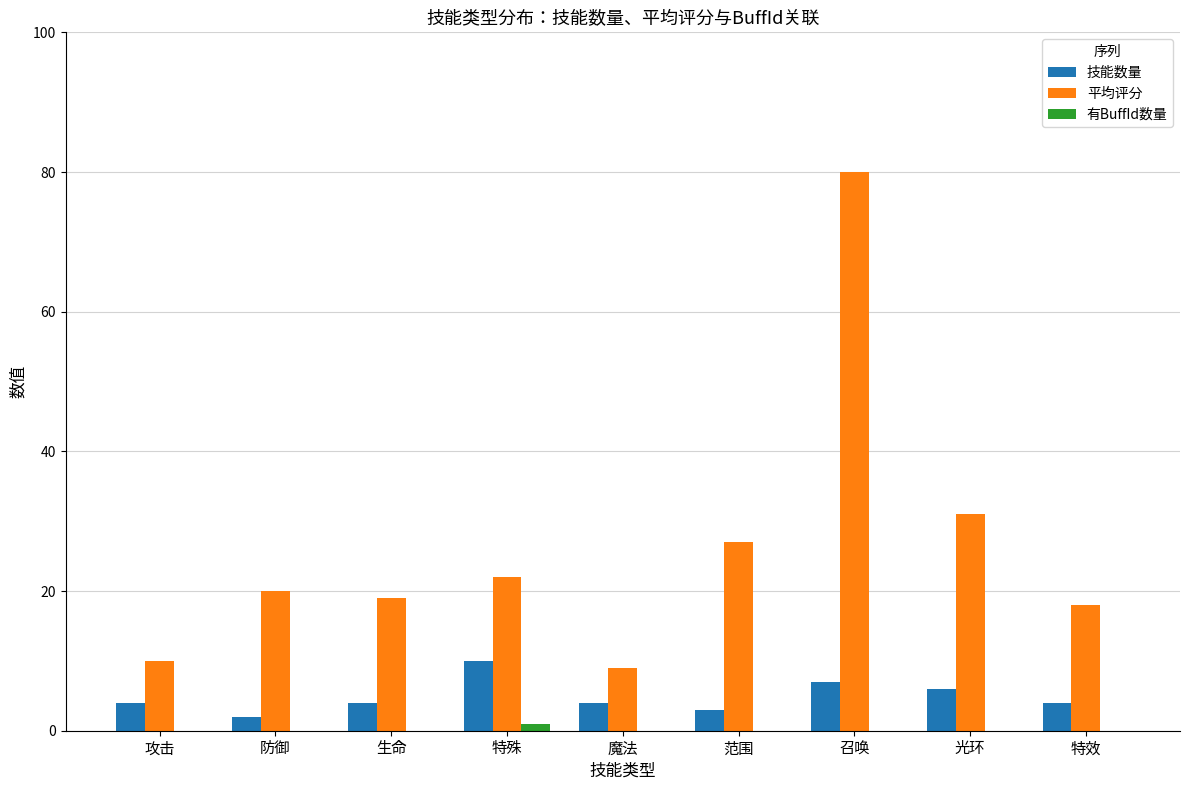

Count the number of categories in the chart.

9